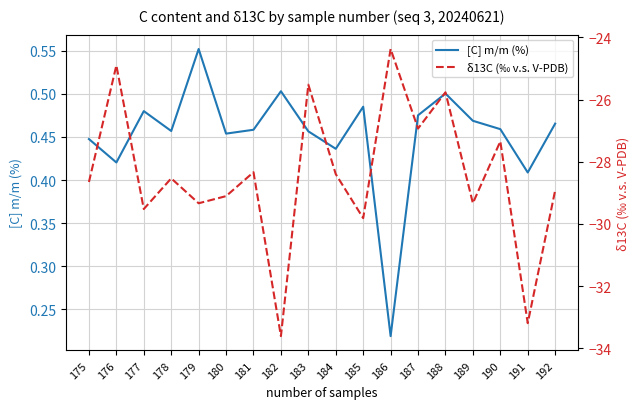

What is the sum of all δ13C (‰ v.s. V-PDB) values?

-511.6